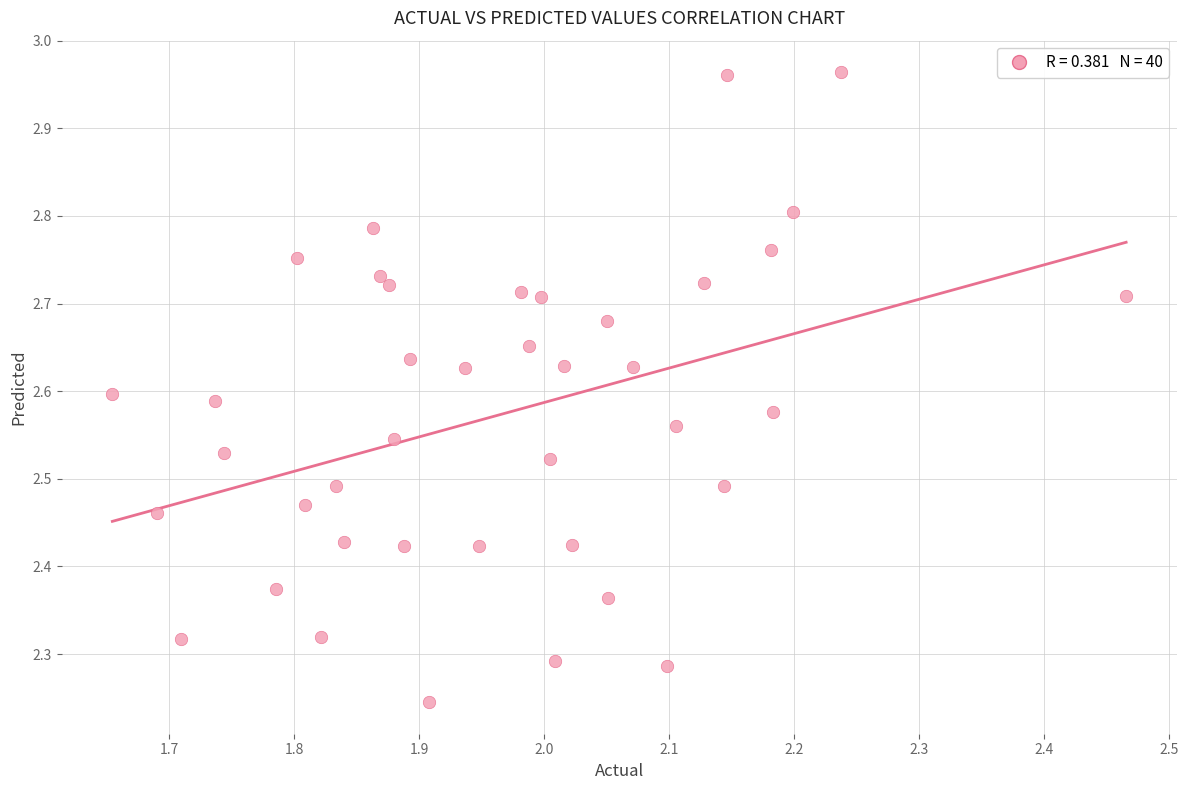

What is the range of Y values (max minus min)?

0.7